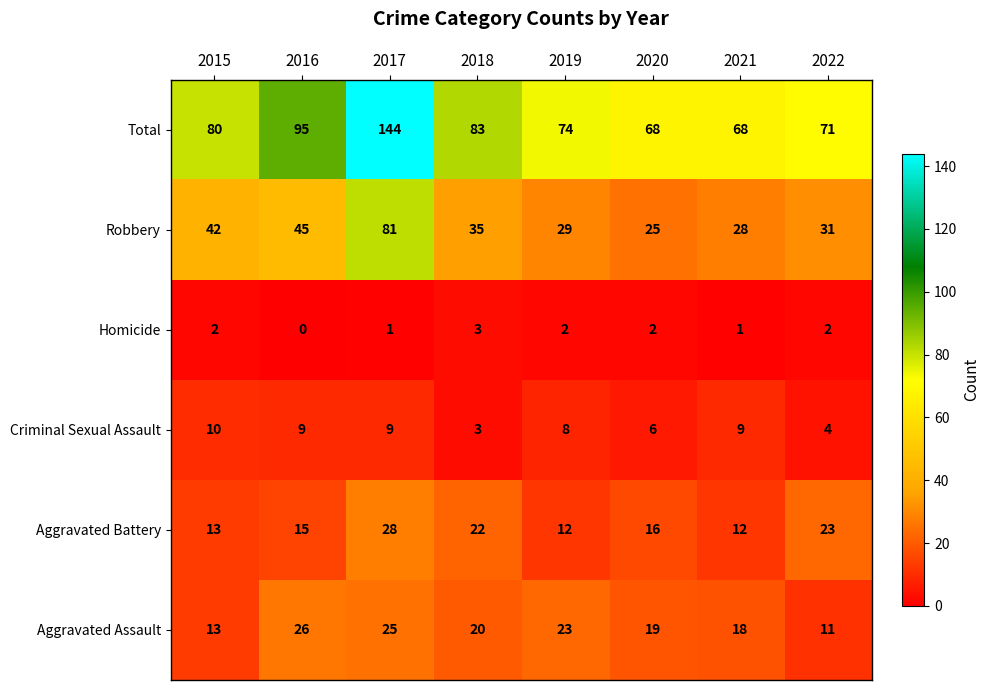

Which label corresponds to the smallest value in the chart?

2016